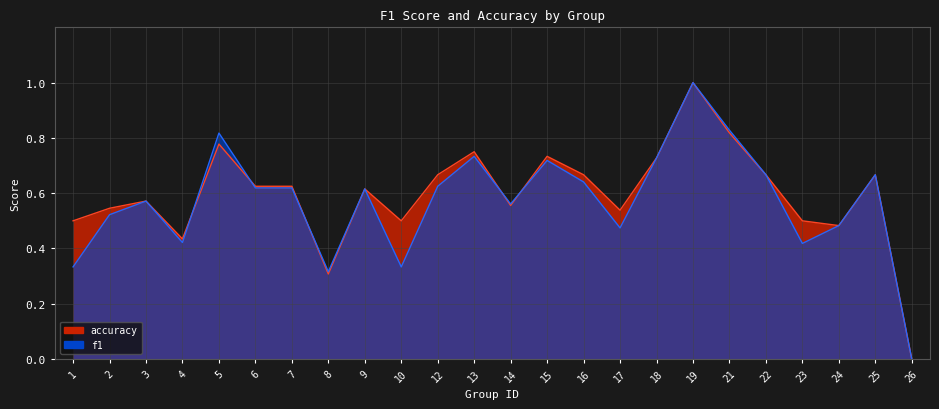

Rank the series by their maximum value, from highest to lowest.

f1, accuracy